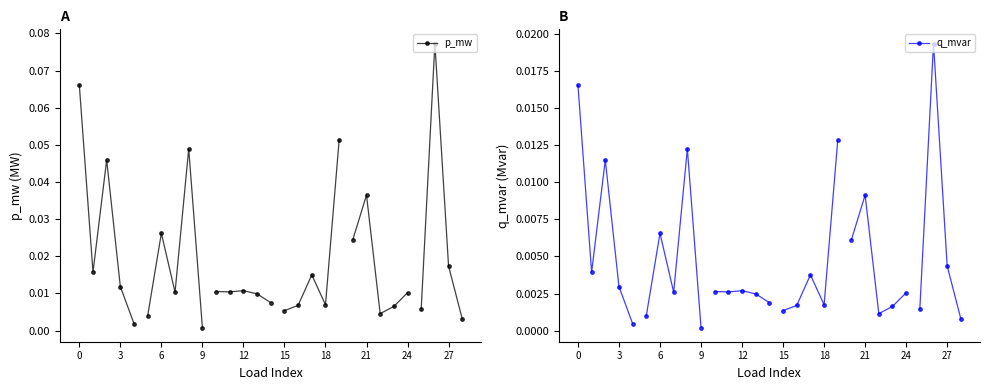

True or false: p_mw and q_mvar cross at least once.

False